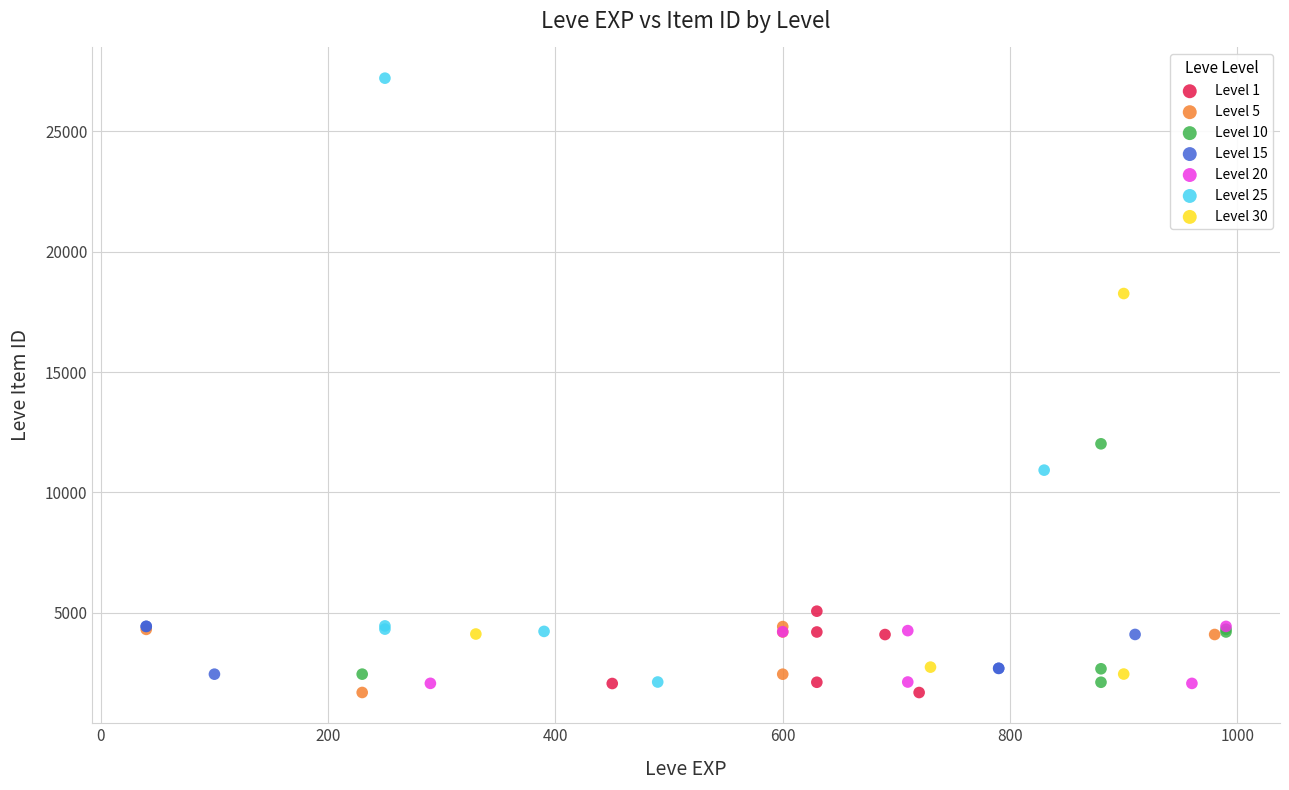

Which series contains the highest Y value?

Level 25